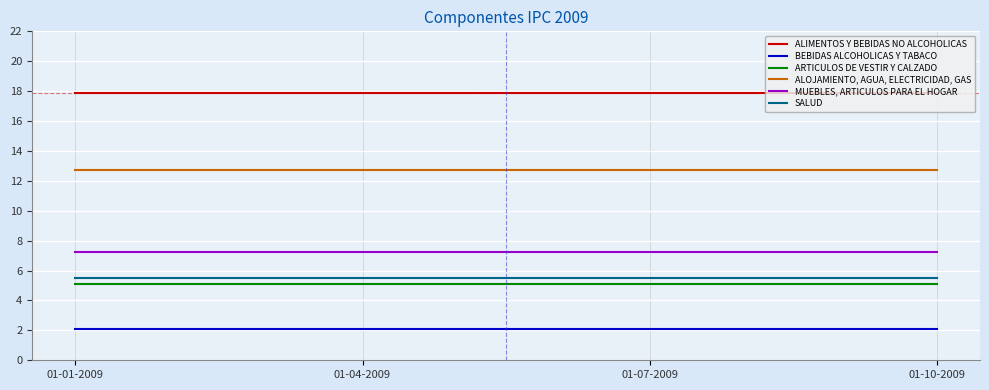

At 01-07-2009, list the series in order from smallest to largest.

BEBIDAS ALCOHOLICAS Y TABACO, ARTICULOS DE VESTIR Y CALZADO, SALUD, MUEBLES, ARTICULOS PARA EL HOGAR, ALOJAMIENTO, AGUA, ELECTRICIDAD, GAS, ALIMENTOS Y BEBIDAS NO ALCOHOLICAS